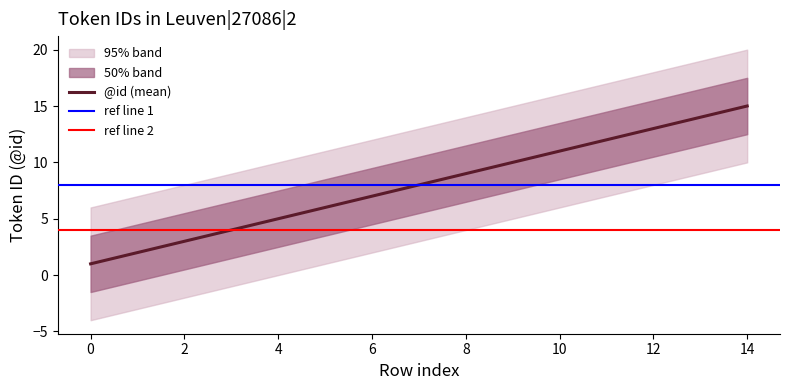

At which label does the data first exceed 8?

8